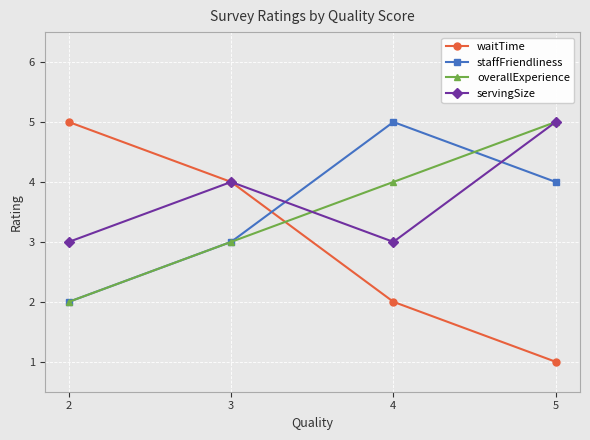

What is the difference between the overallExperience values at 2 and 5?

3